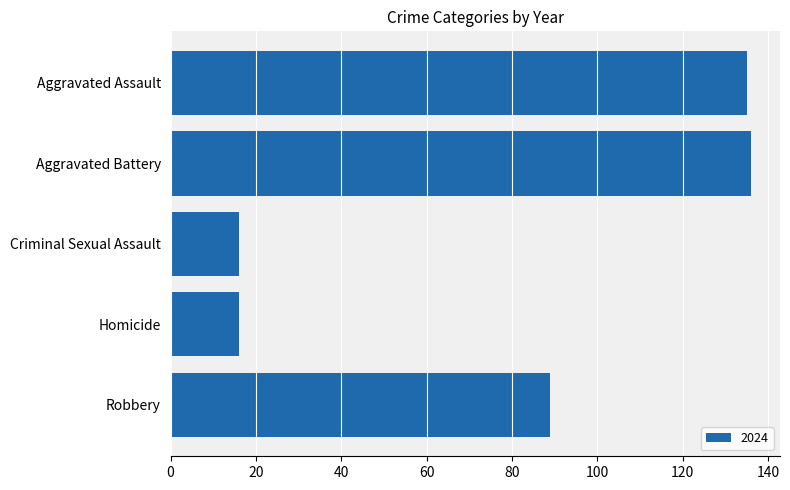

Which has a higher value, Robbery or Aggravated Battery?

Aggravated Battery